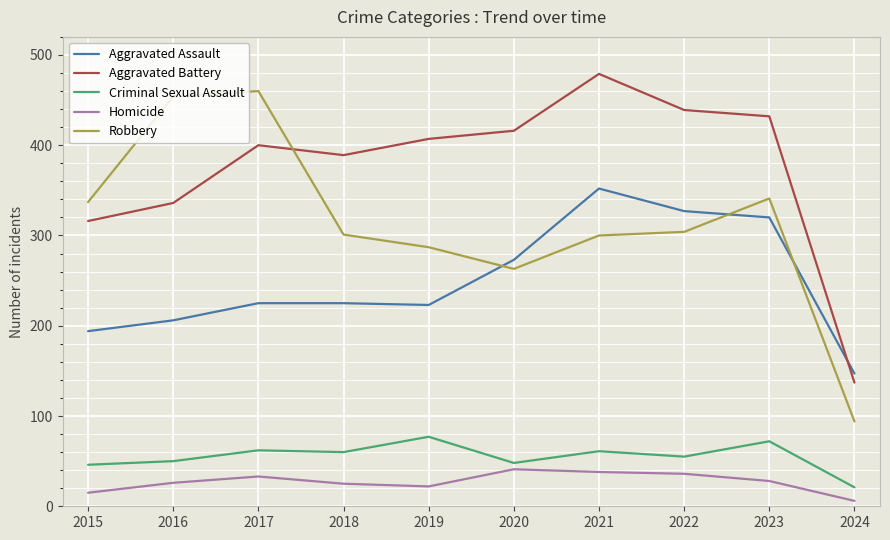

What is the difference between the highest and lowest values at 2023?

404